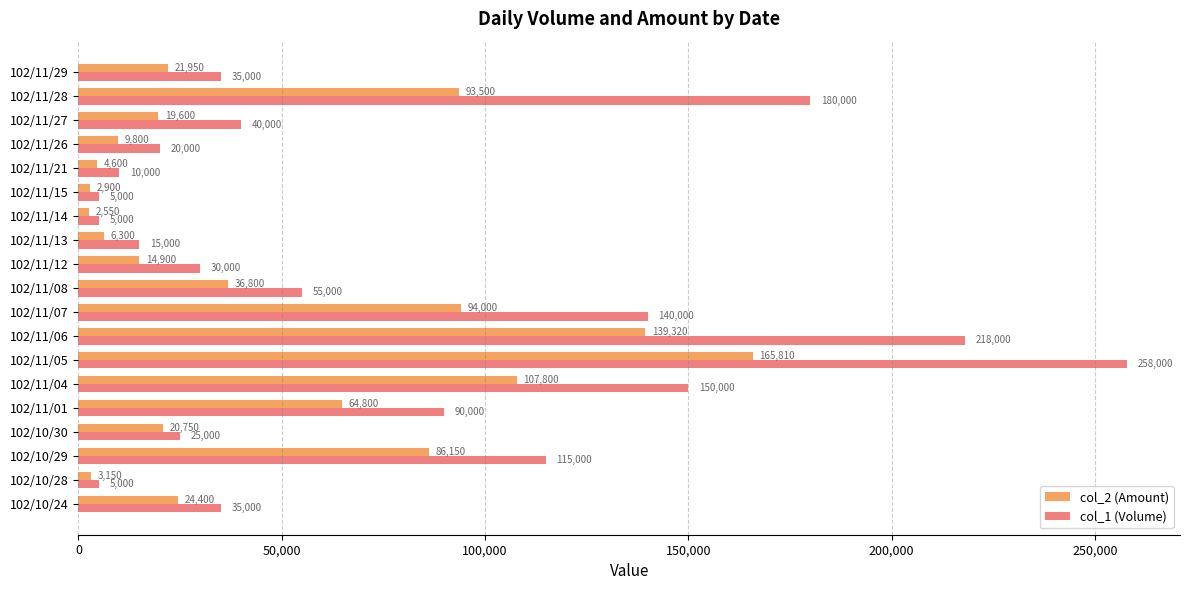

At which label is col_1 (Volume) closest to 131500?

102/11/07